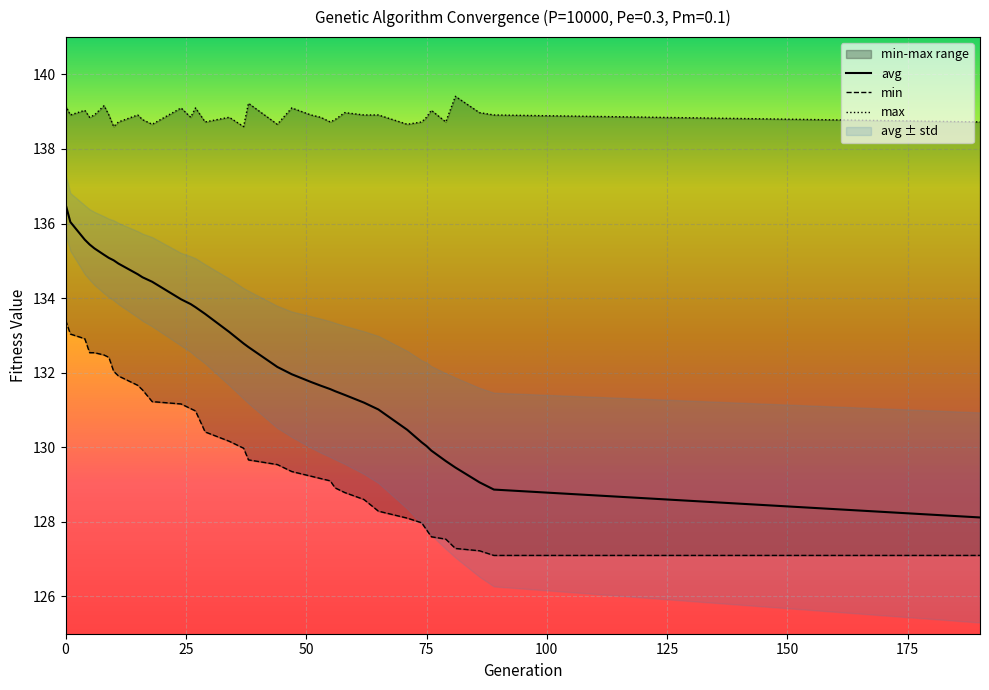

What is the maximum value for avg?

136.5